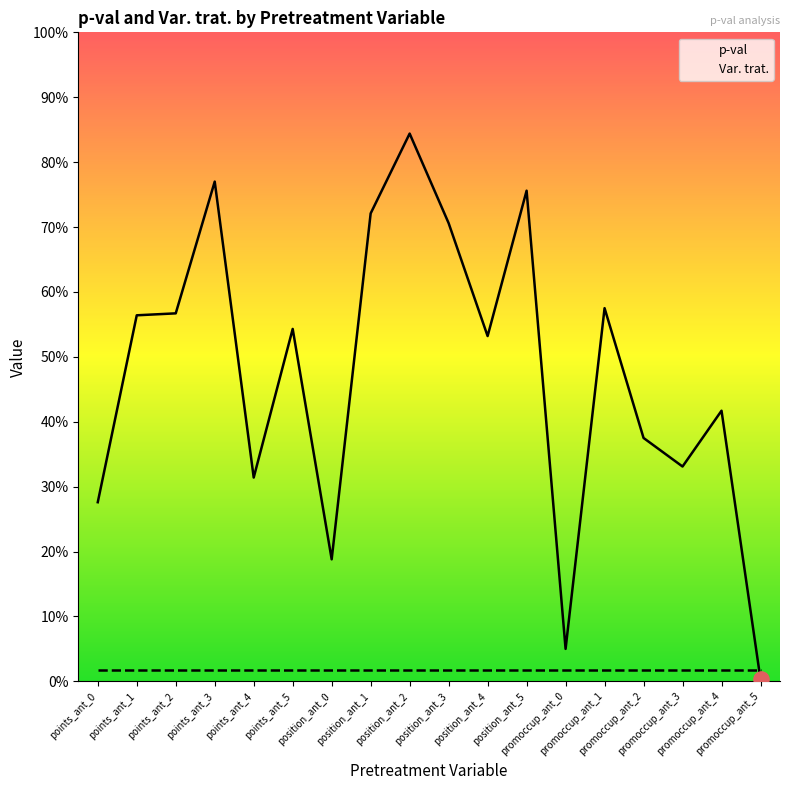

Is the value of Var. trat. at promoccup_ant_1 greater than the value of p-val at position_ant_4?

No